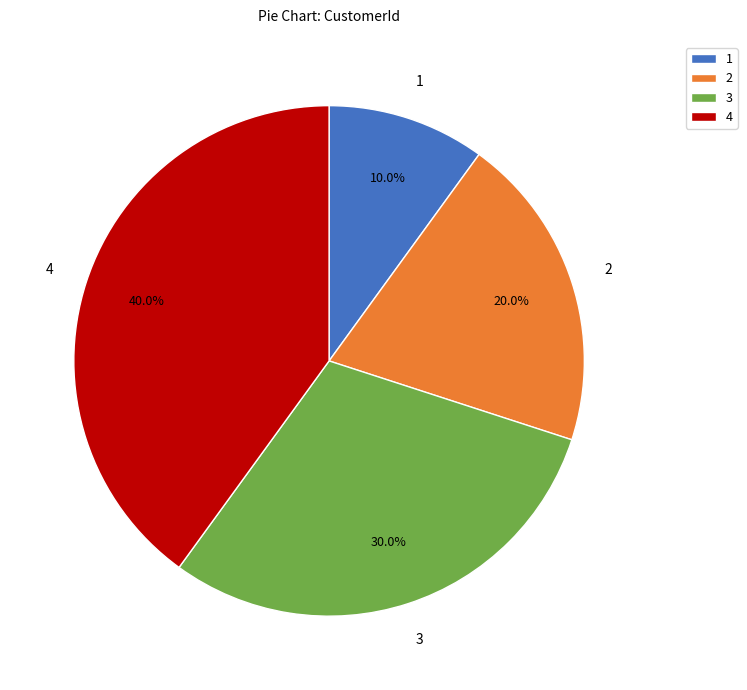

Count the number of slices in the pie.

4